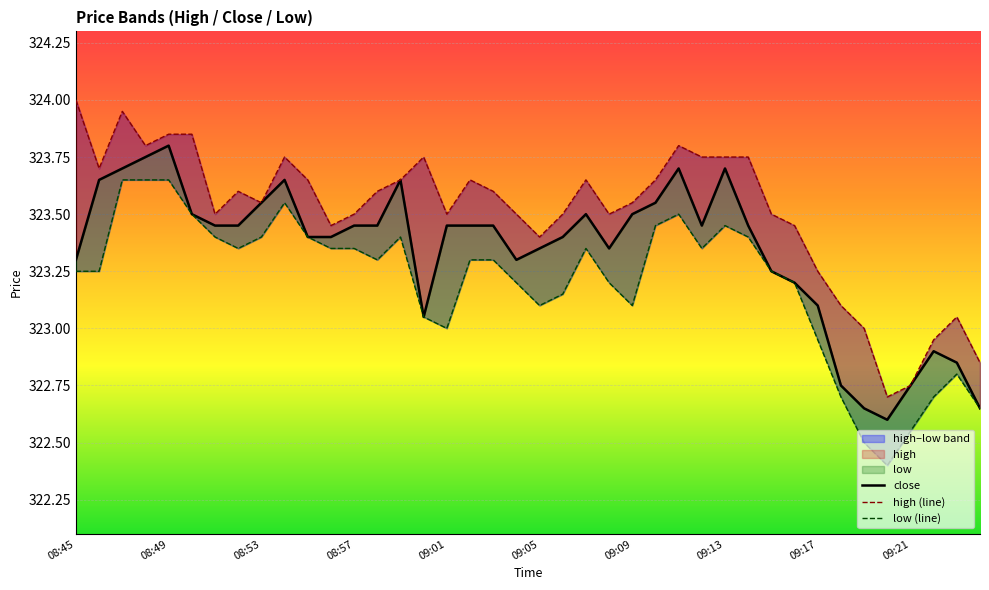

At how many categories does at least one series exceed 323?

35